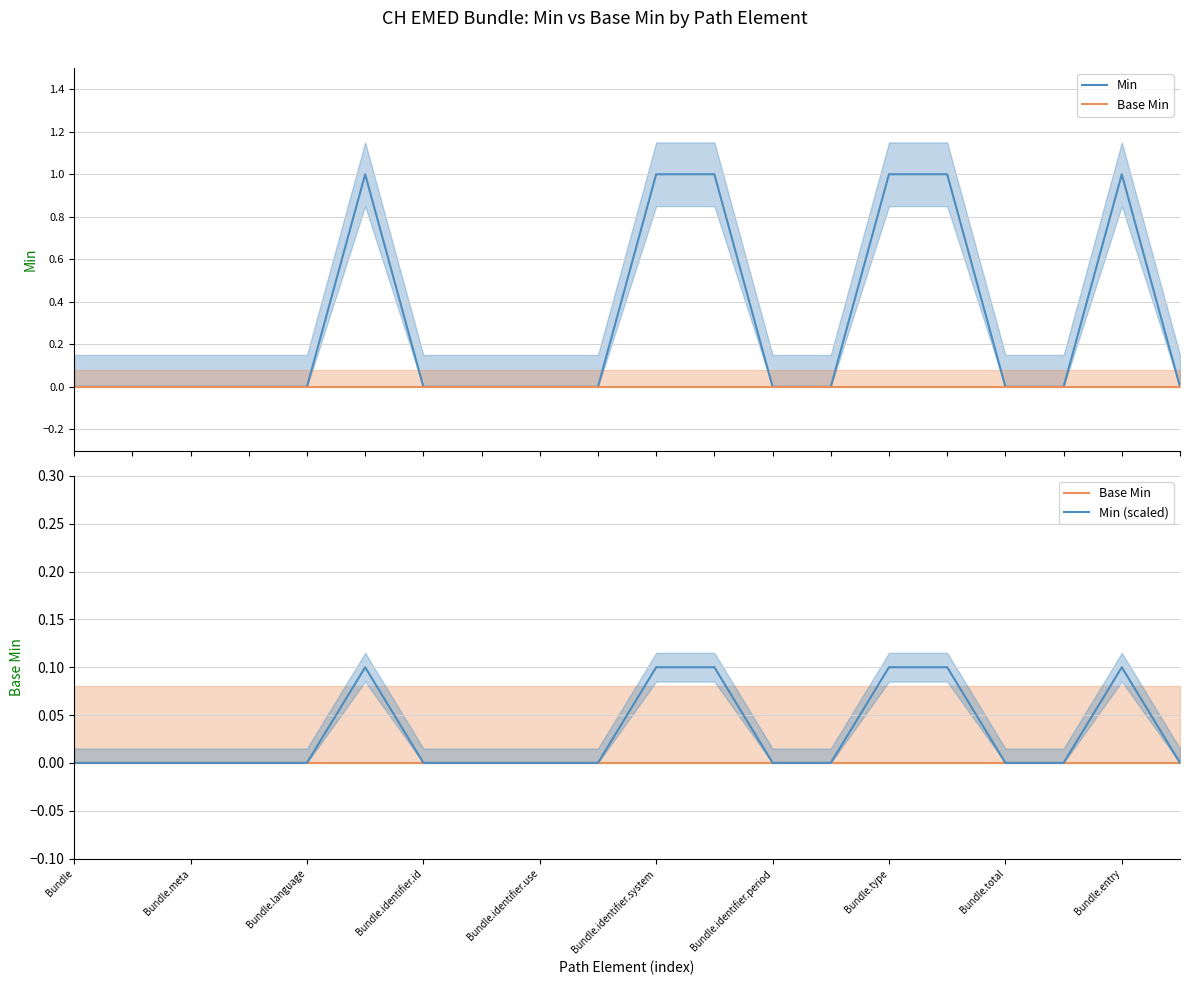

True or false: Min (scaled) and Base Min cross at least once.

False